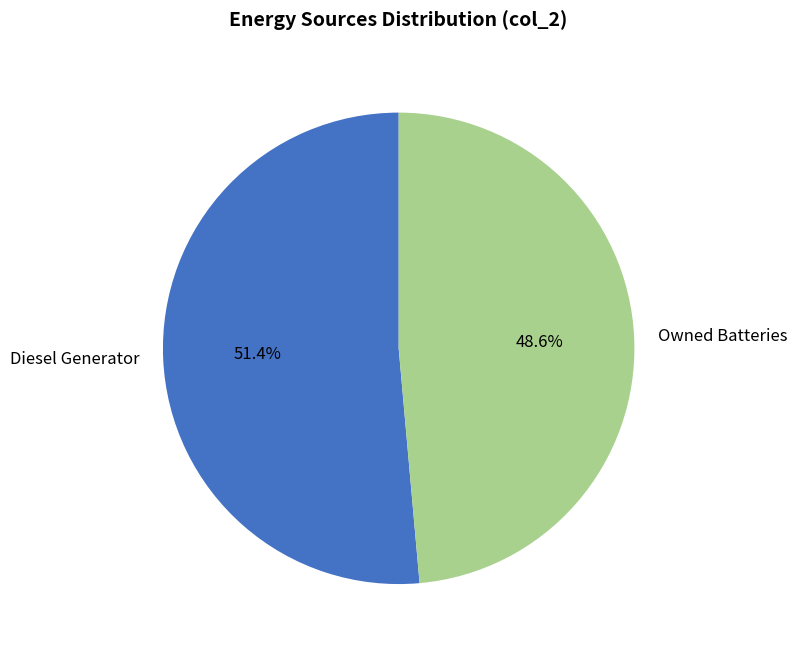

What is the smallest slice in the pie chart?

Owned Batteries